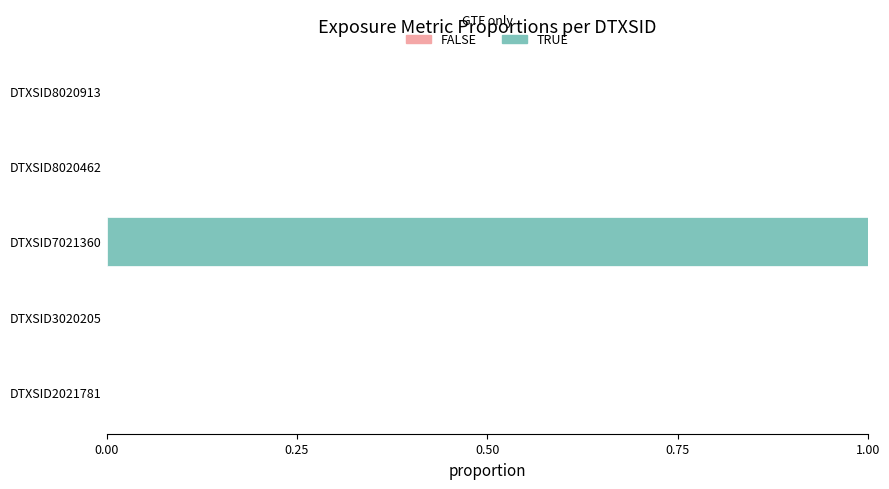

How many distinct data groups are displayed?

6